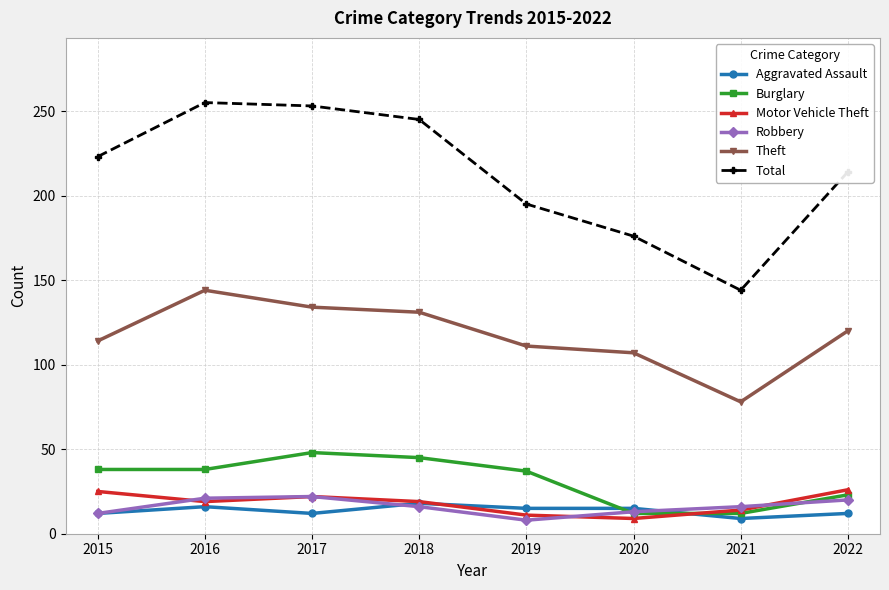

True or false: Theft has a value of 157 at 2020.

False